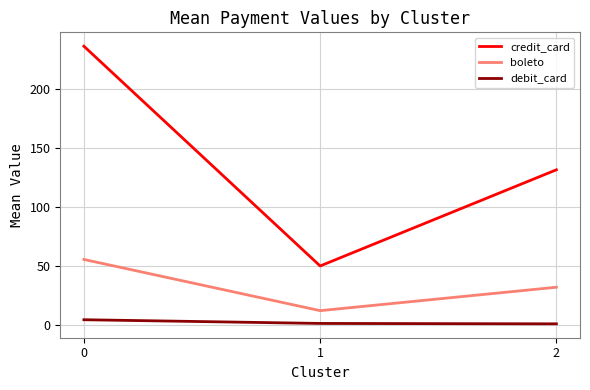

Rank the series at 0 from lowest to highest value.

debit_card, boleto, credit_card